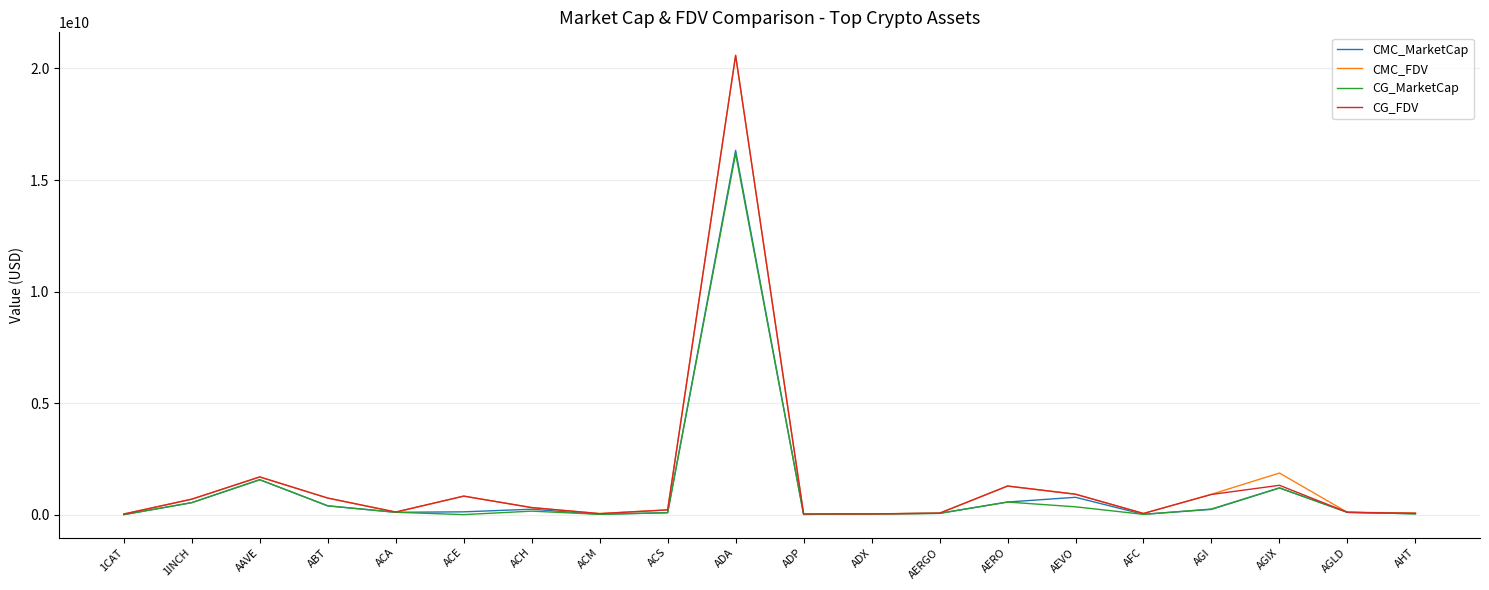

Which series has the widest spread of values?

CG_FDV